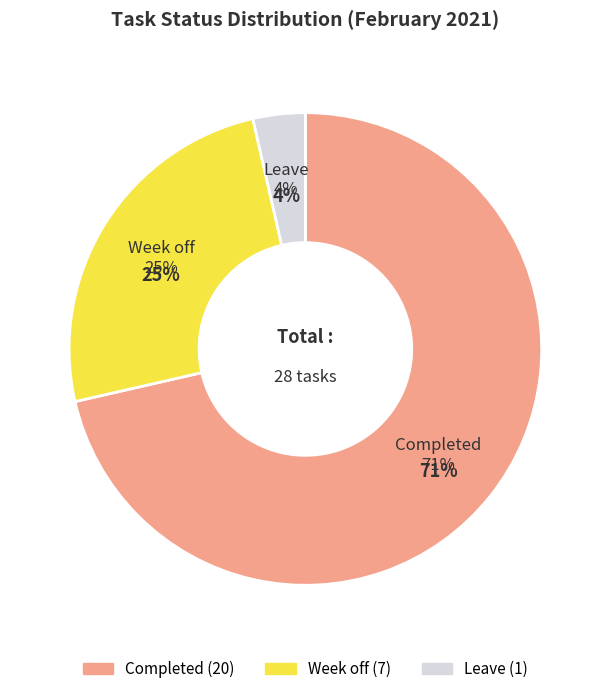

To the nearest percent, what is the average slice percentage?

33%